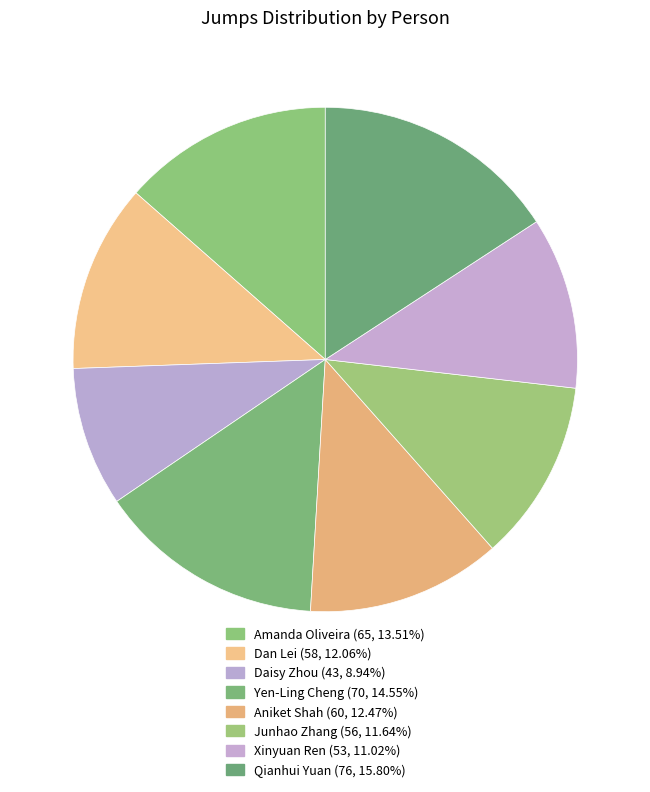

To the nearest percent, what portion does Aniket Shah represent?

12%